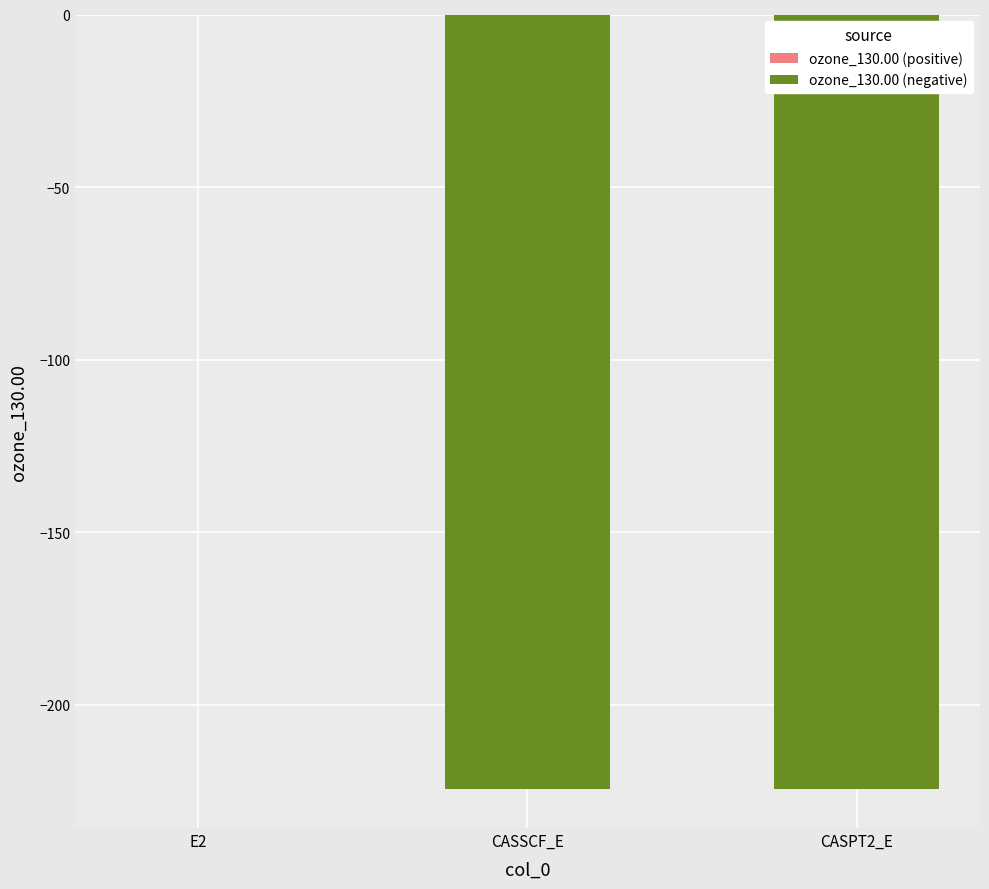

At which category does the chart reach its peak across all series?

E2